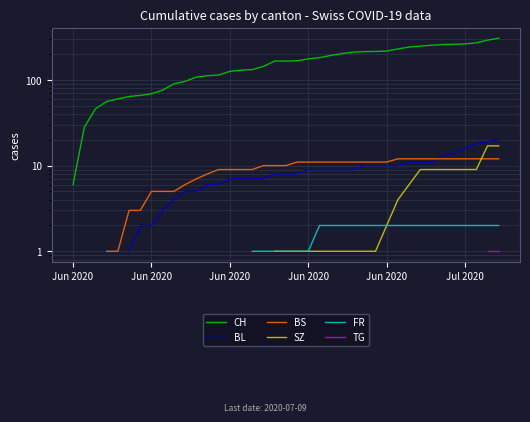

Count the number of categories in the chart.

40